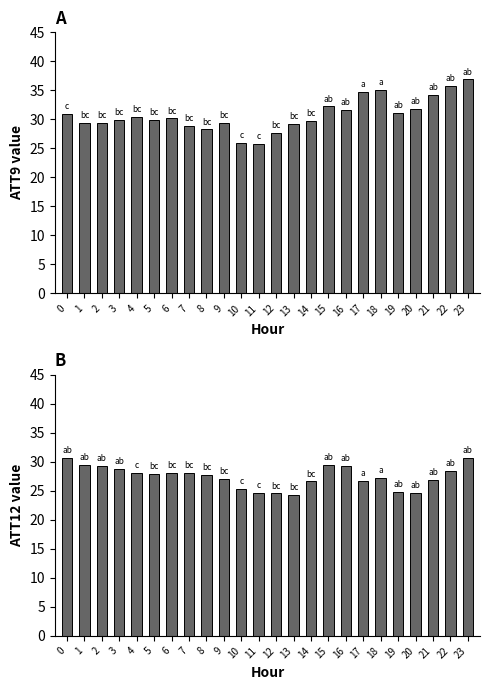

How many data points in ATT12 are above 27?

15